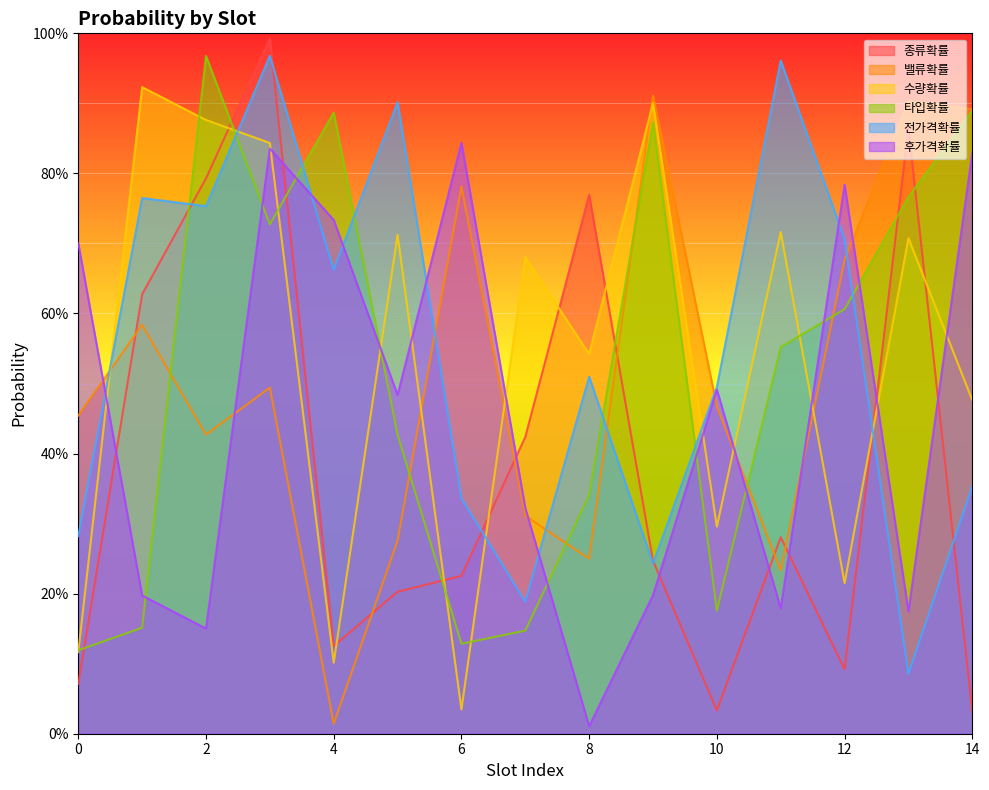

True or false: 수량확률 and 후가격확률 intersect in this chart.

True